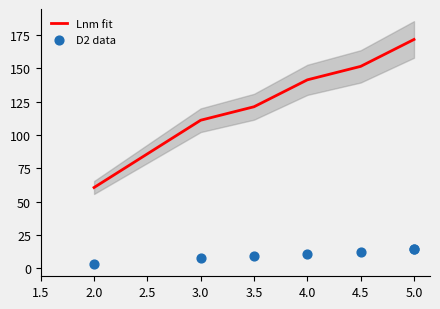

Which series reaches the maximum Y coordinate?

Lnm fit